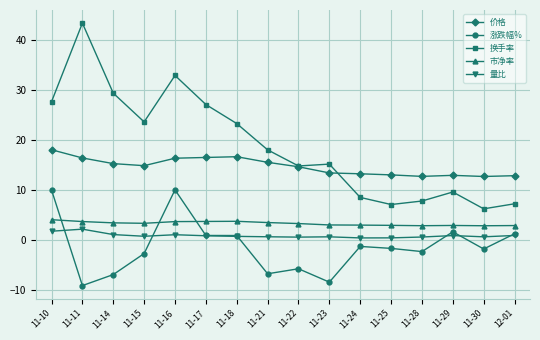

Rank the series at 11-14 from lowest to highest value.

涨跌幅%, 量比, 市净率, 价格, 换手率